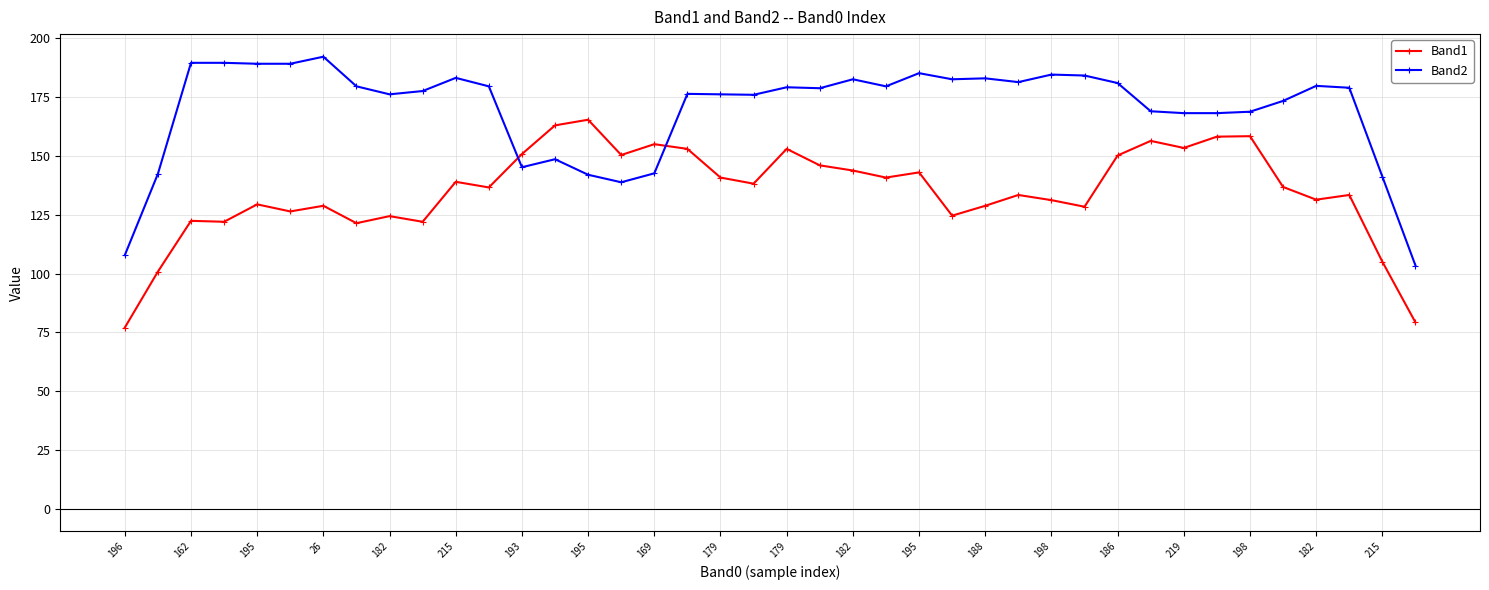

What are all the series names shown in the legend?

Band1, Band2